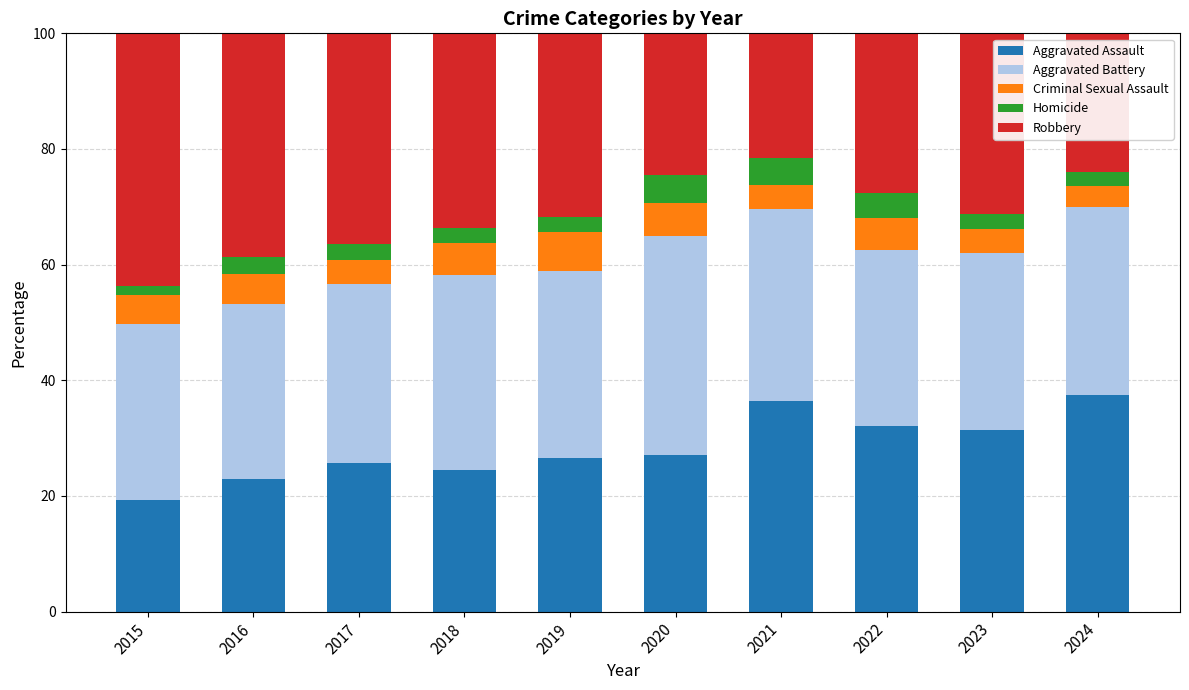

What is the total value across all series at 2017?

100.0